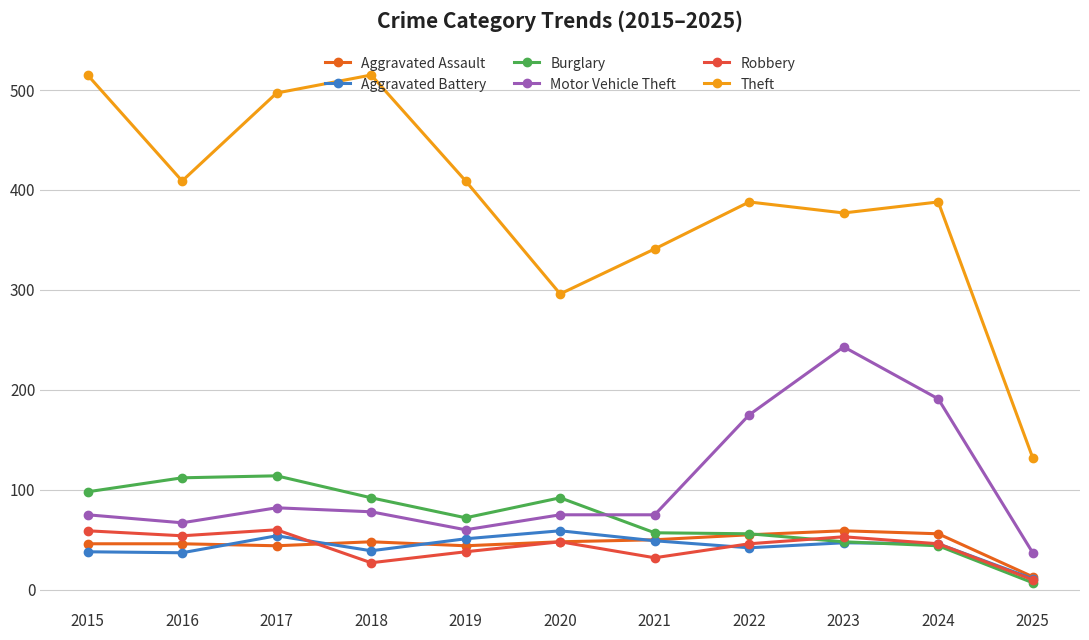

Which label corresponds to the smallest value in the chart?

2025